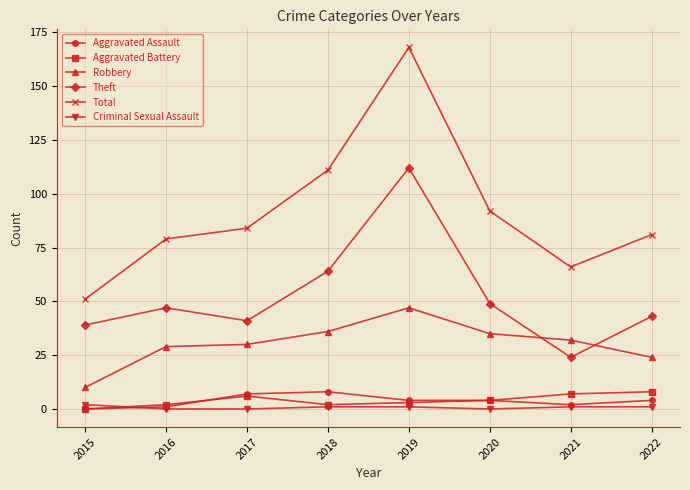

What is the value of the Aggravated Battery point at the 8th from the left?

8